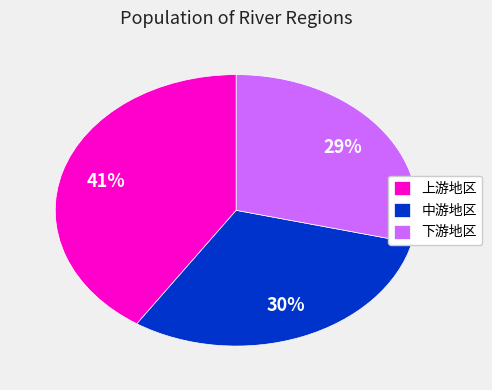

Combined, do 中游地区 and 下游地区 account for over 50%?

Yes